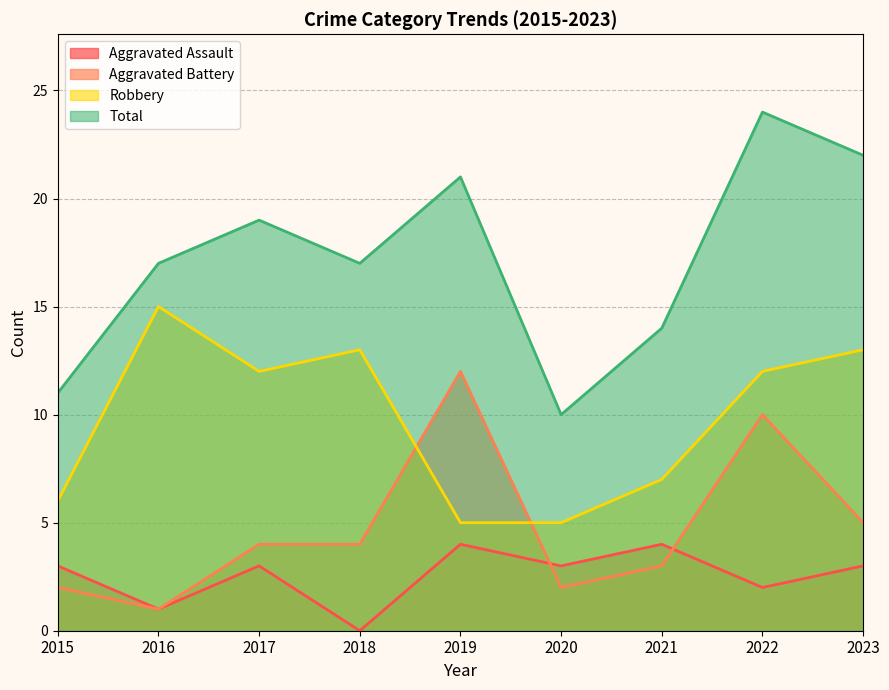

At which label does Aggravated Battery first exceed 4?

2019